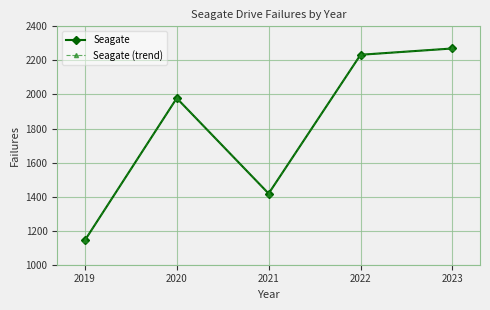

Reading left to right, transcribe all the data shown in this chart.

Seagate: 1143	1978	1418	2233	2270
Seagate (trend): 1143	1978	1418	2233	2270